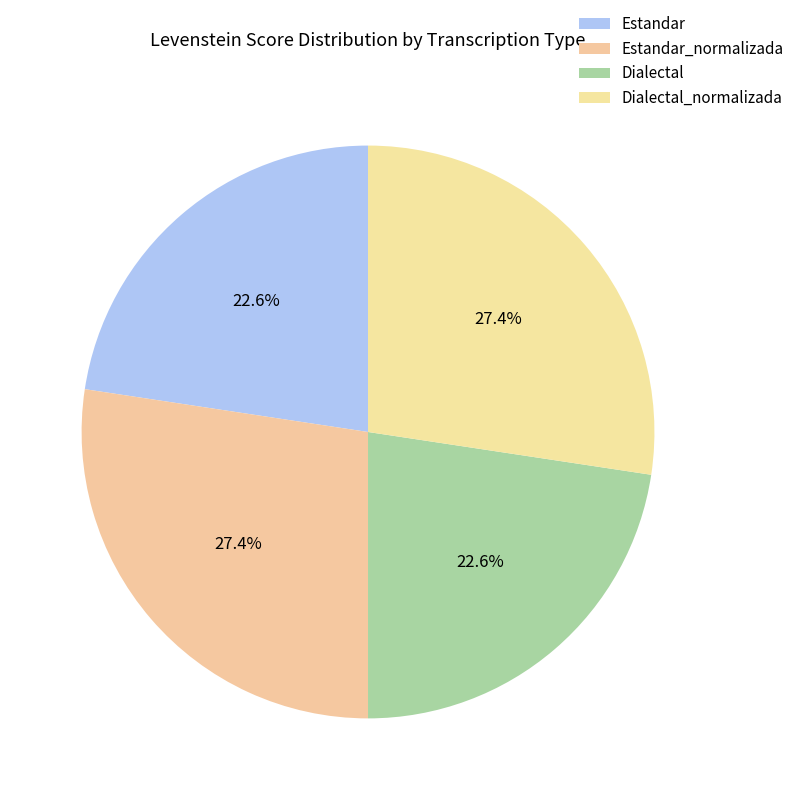

Rank the categories by value from highest to lowest.

Estandar_normalizada, Dialectal_normalizada, Estandar, Dialectal